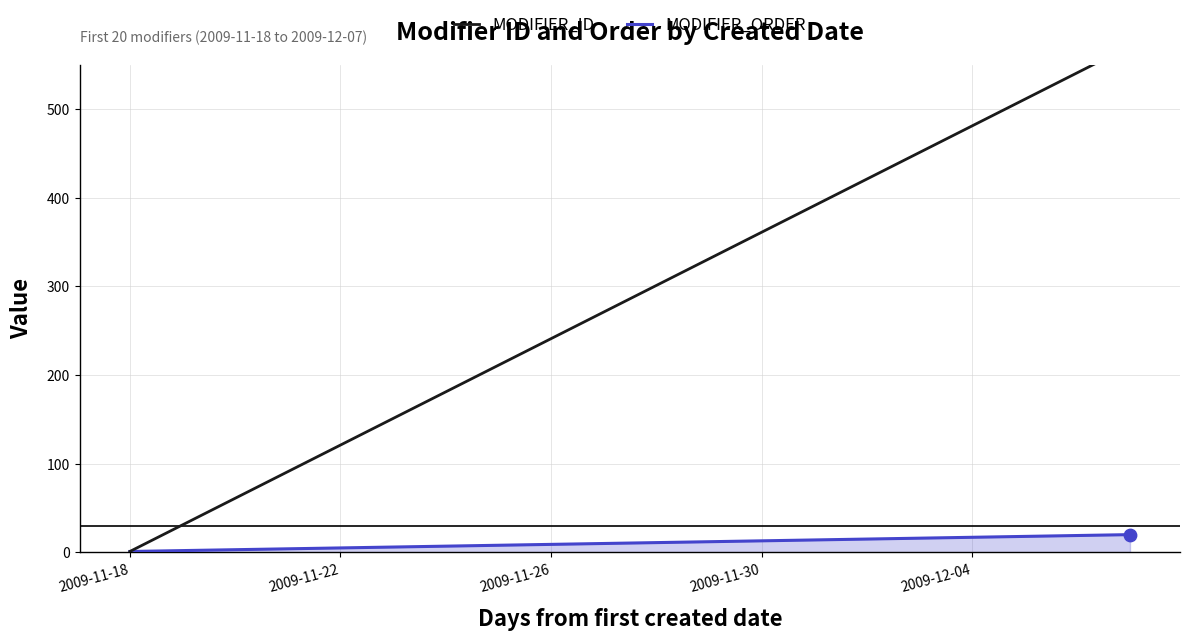

What is the total value across all series at 2009-12-04?

498